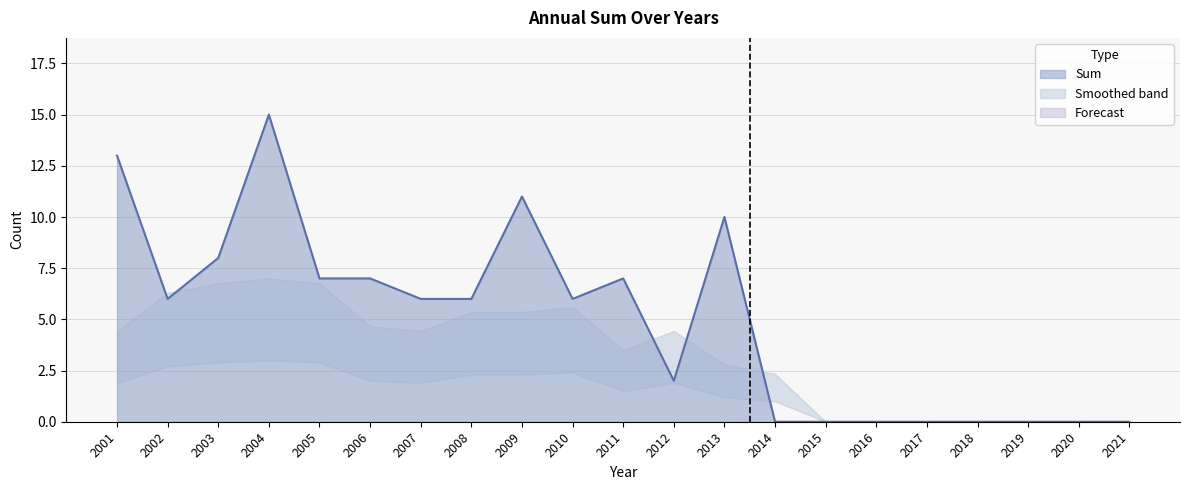

List the labels in order of value, smallest first.

2014, 2015, 2016, 2017, 2018, 2019, 2020, 2021, 2012, 2002, 2007, 2008, 2010, 2005, 2006, 2011, 2003, 2013, 2009, 2001, 2004